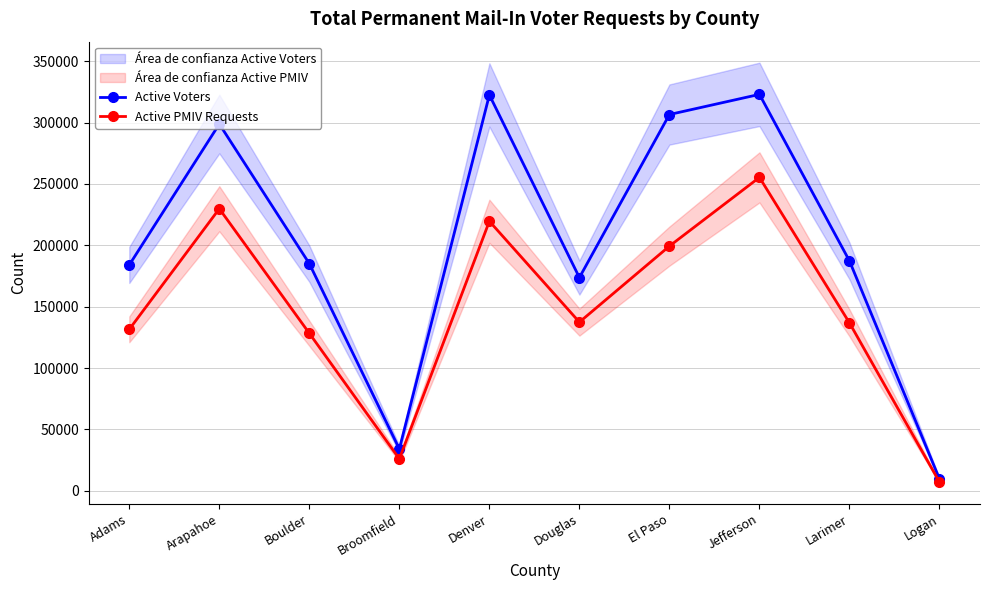

List the series in order of their overall mean, highest first.

Active Voters, Active PMIV Requests